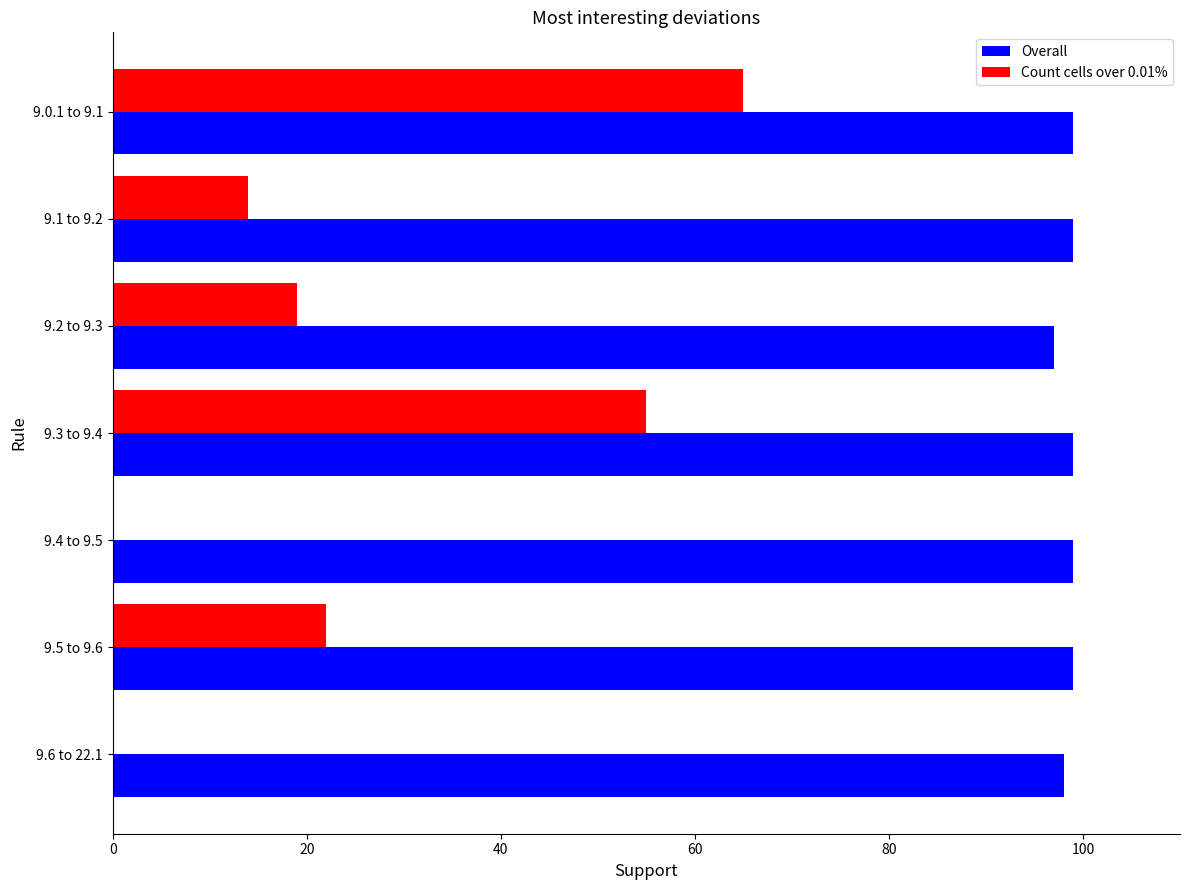

What is the total value across all series at 9.4 to 9.5?

99